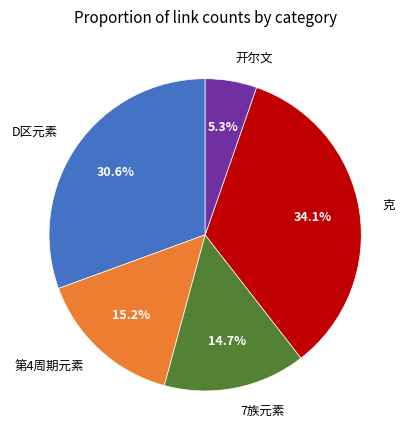

Count the number of slices in the pie.

5